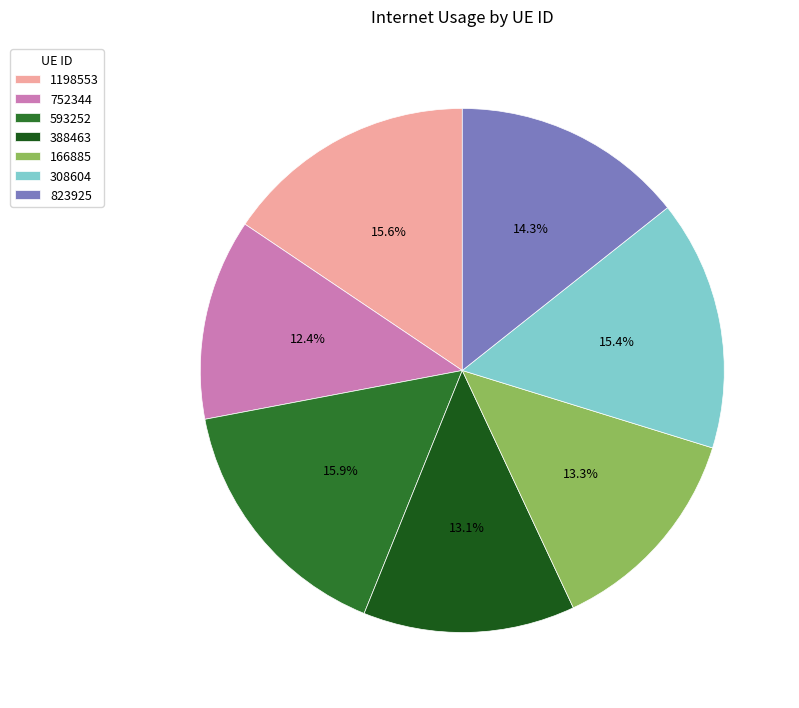

True or false: 1198553 accounts for 8% of the total.

False